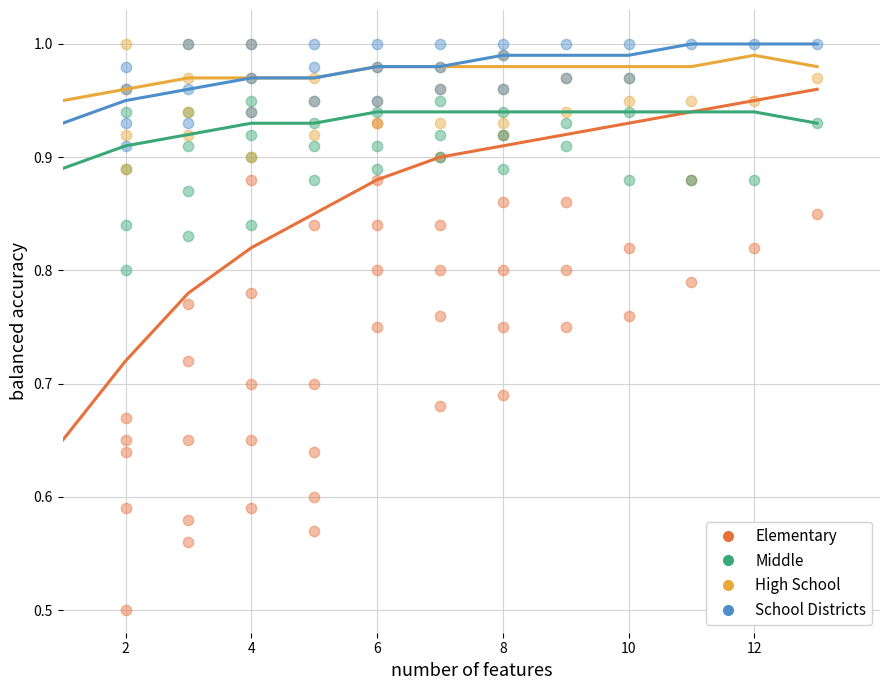

Which series reaches the minimum Y coordinate?

Elementary